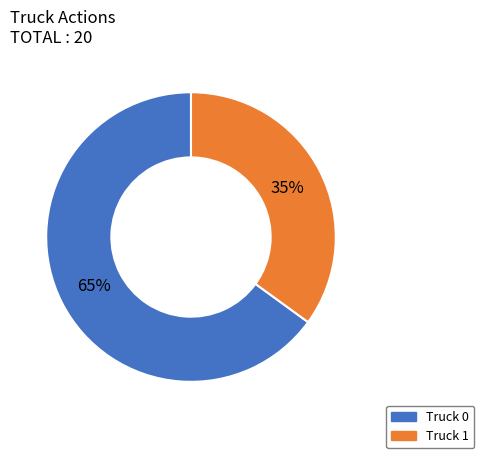

Rank the categories by value from lowest to highest.

Truck 1, Truck 0